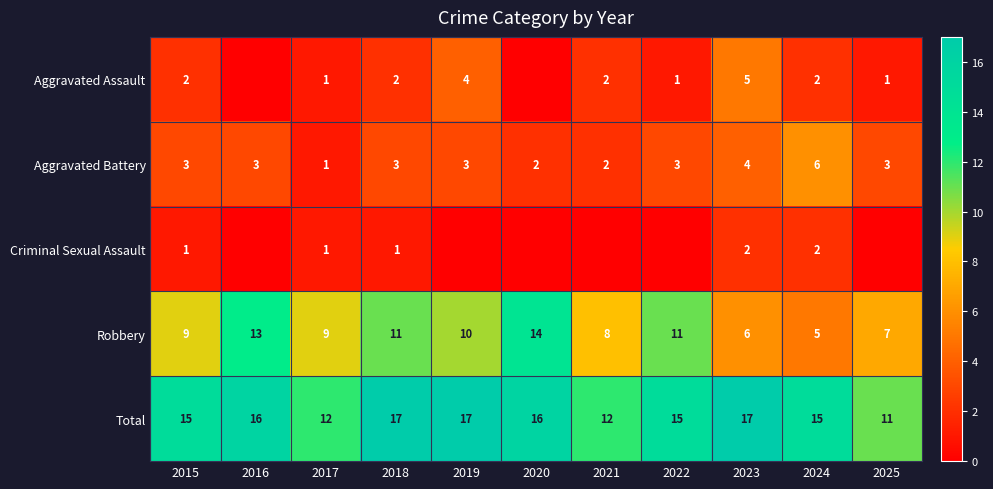

The Aggravated Assault series shows 2 at 2015. True or false?

True